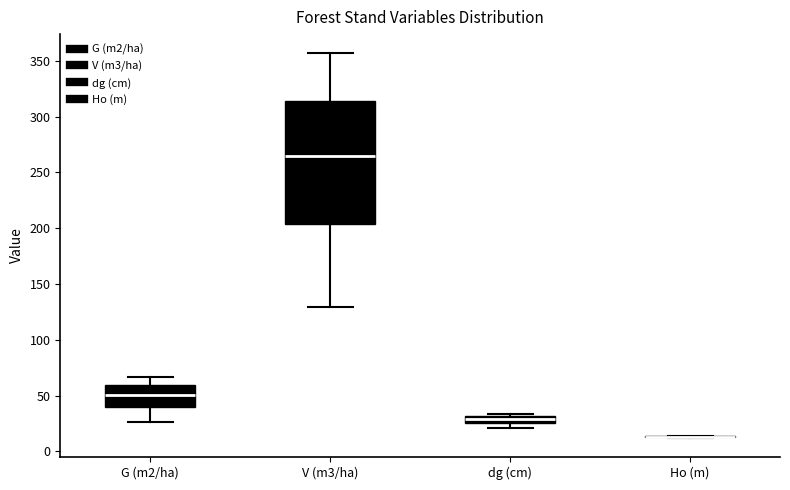

Where is the lower edge of the box for V (m3/ha) on the y-axis? The values are not printed on the chart, so give them approximately, as read against the axis.

205